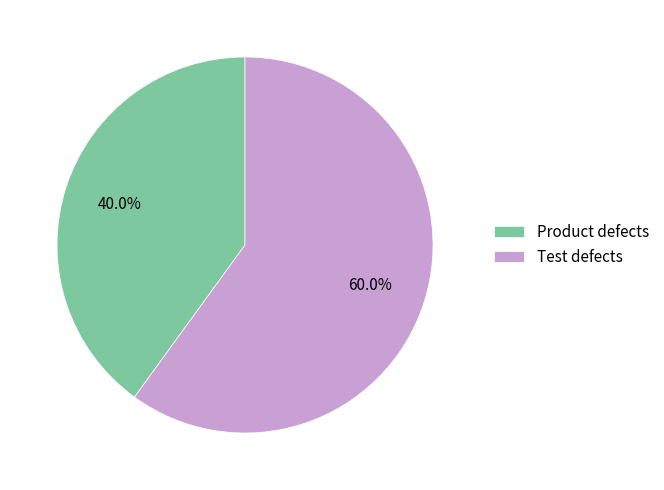

To the nearest percent, what is the difference between the Product defects and Test defects slice percentages?

20%